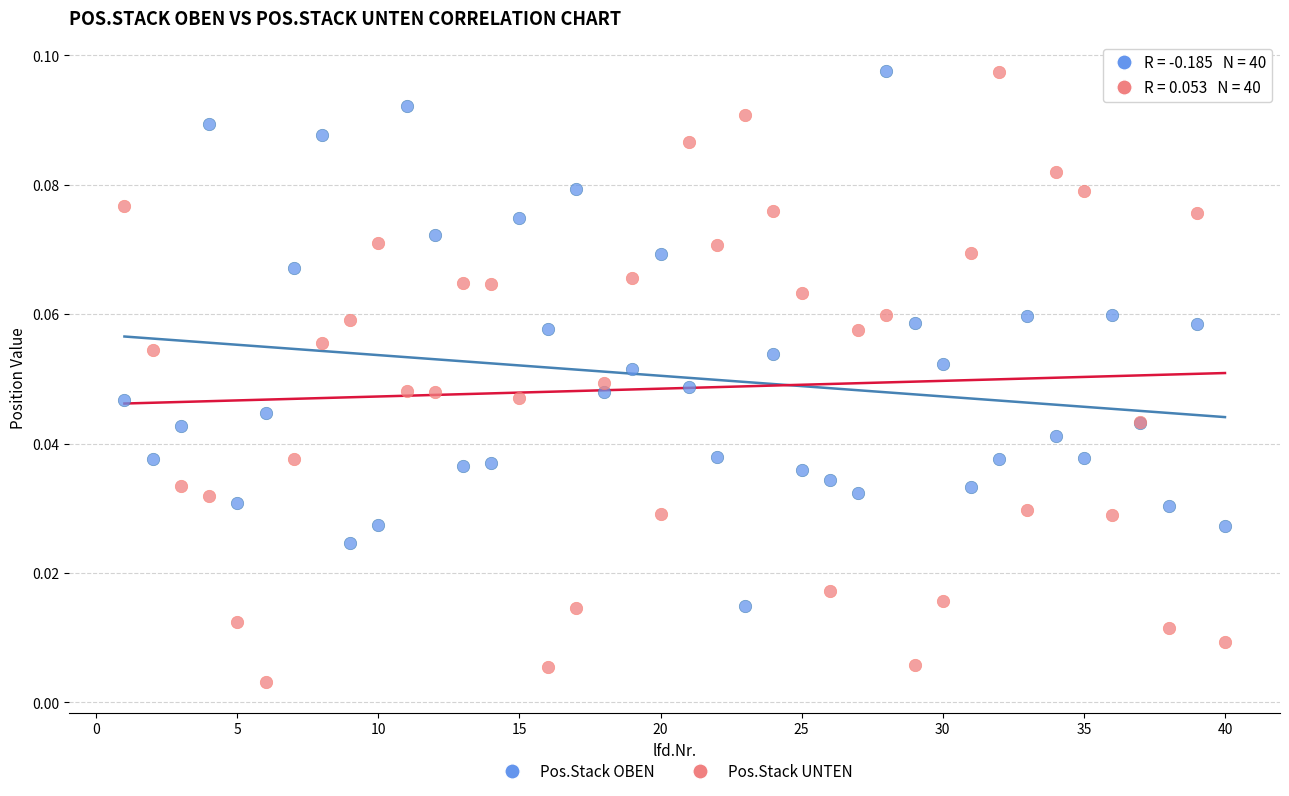

What is the X range (max minus min) for the scatter plot?

39.0